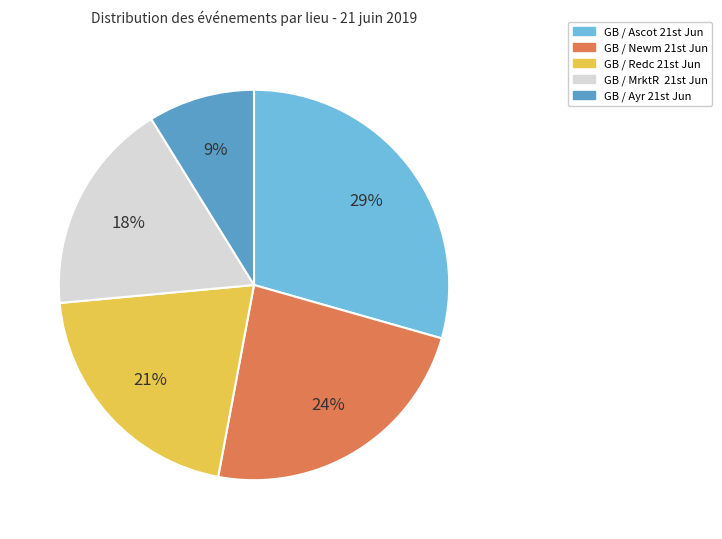

How many segments does this pie chart have?

5